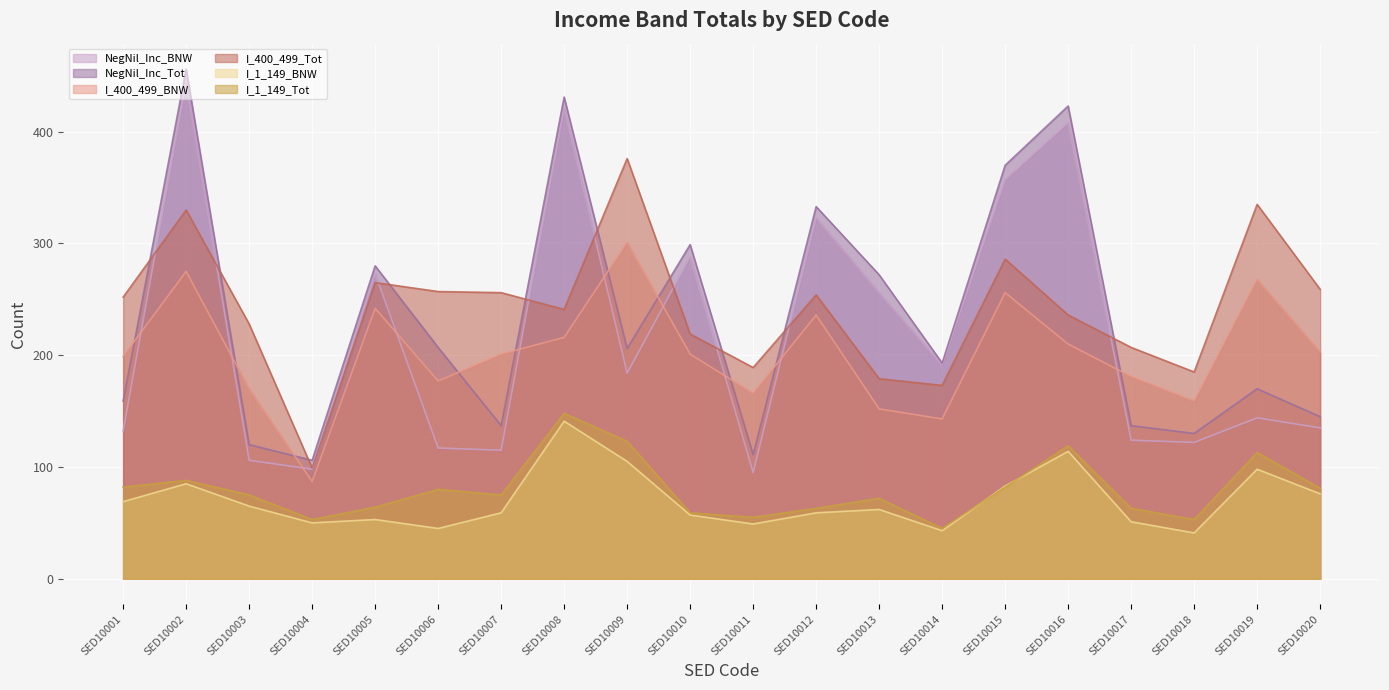

In NegNil_Inc_BNW, how many points are lower than both neighbors (excluding endpoints)?

6